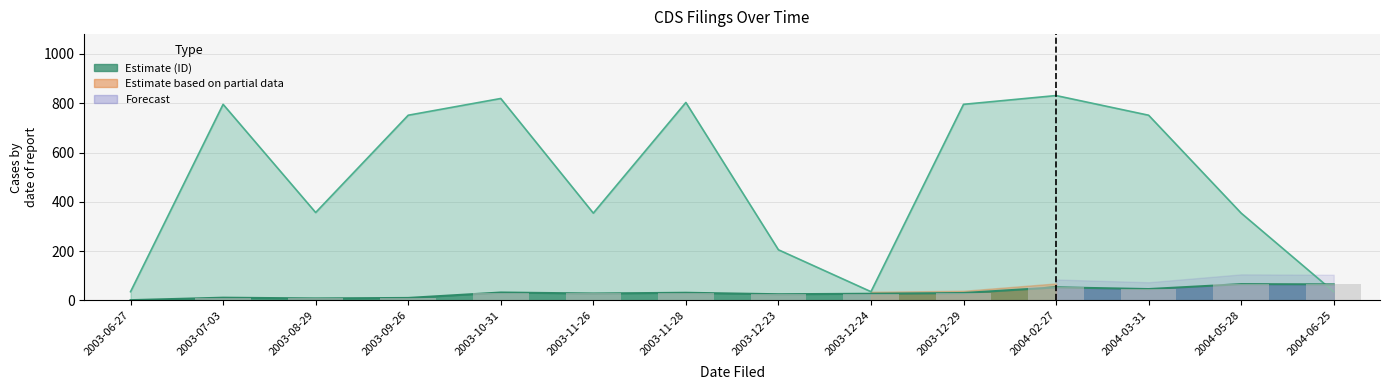

What is the difference between the maximum and minimum values in the ID series?

65.0